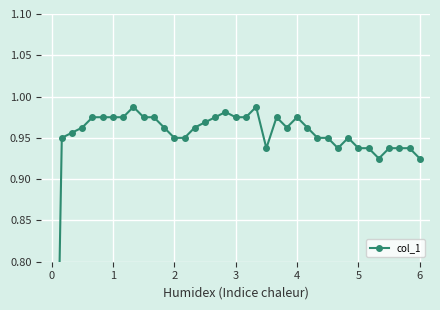

Reading left to right, list all the values displayed in this chart.

0.2	0.9	1.0	1.0	1.0	1.0	1.0	1.0	1.0	1.0	1.0	1.0	0.9	0.9	1.0	1.0	1.0	1.0	1.0	1.0	1.0	0.9	1.0	1.0	1.0	1.0	0.9	0.9	0.9	0.9	0.9	0.9	0.9	0.9	0.9	0.9	0.9